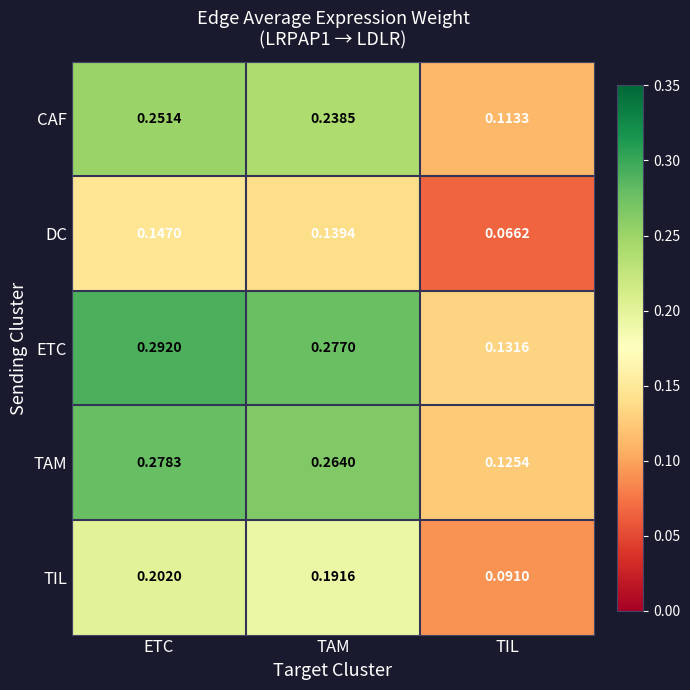

Where is TIL nearest to the value 0?

TIL